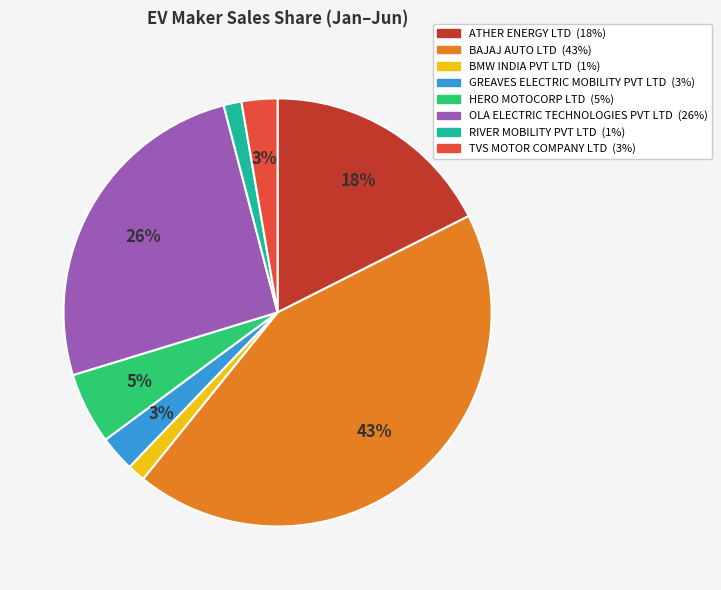

Between BMW INDIA PVT LTD and BAJAJ AUTO LTD, which is larger?

BAJAJ AUTO LTD